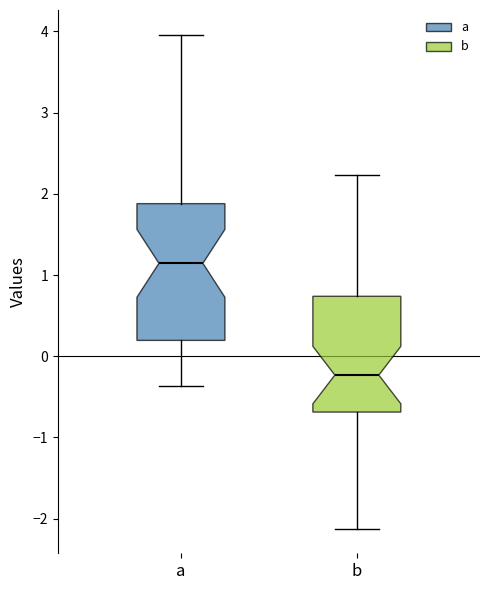

Reading left to right, read every box against the y-axis: the position of its median line, the range the box covers, and the ends of its whiskers. The values are not printed on the chart, so give them approximately, as read against the axis.

a: median 1.1, box 0.2 to 1.9, whiskers -0.4 to 4.0
b: median -0.2, box -0.7 to 0.7, whiskers -2.1 to 2.2